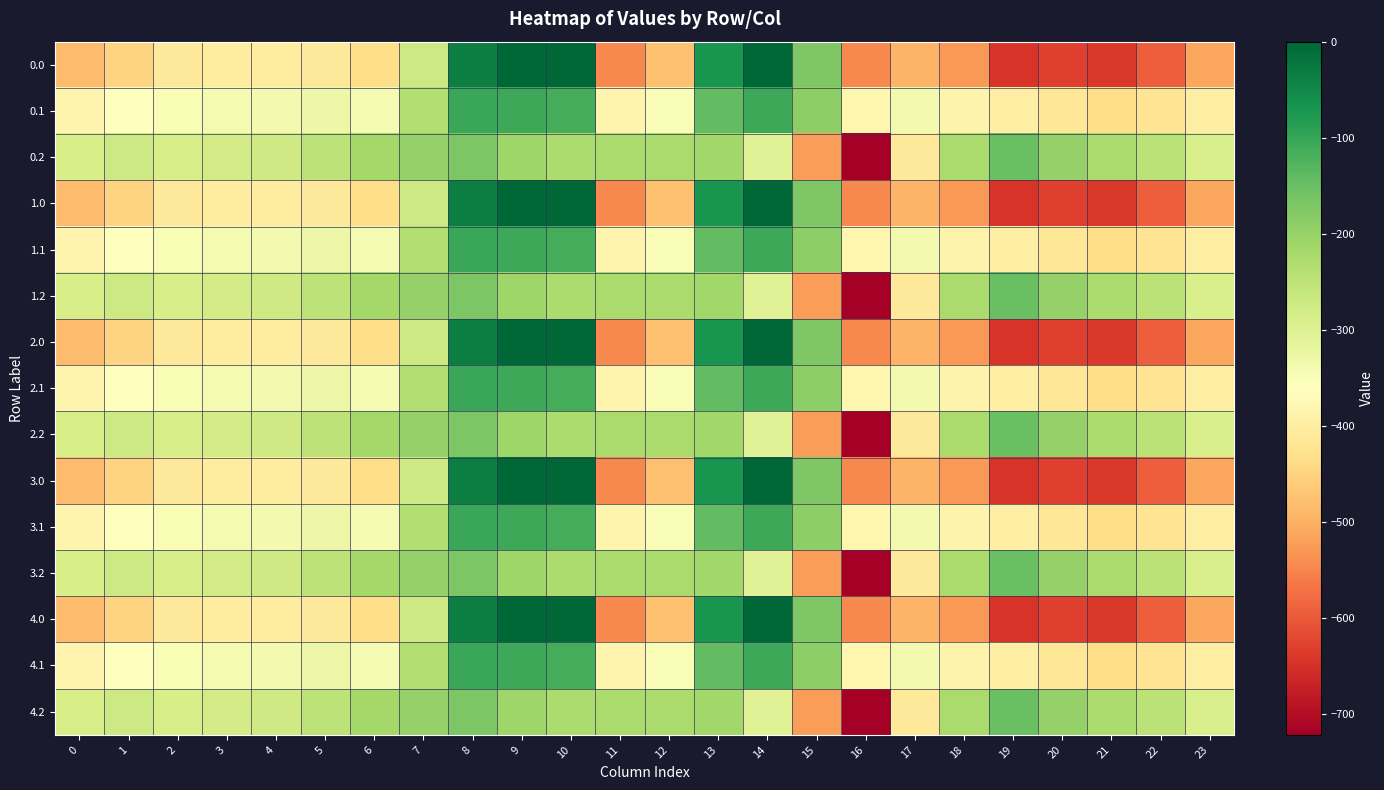

Rank the series by their maximum value, from highest to lowest.

0.0, 1.0, 2.0, 3.0, 4.0, 0.1, 1.1, 2.1, 3.1, 4.1, 0.2, 1.2, 2.2, 3.2, 4.2